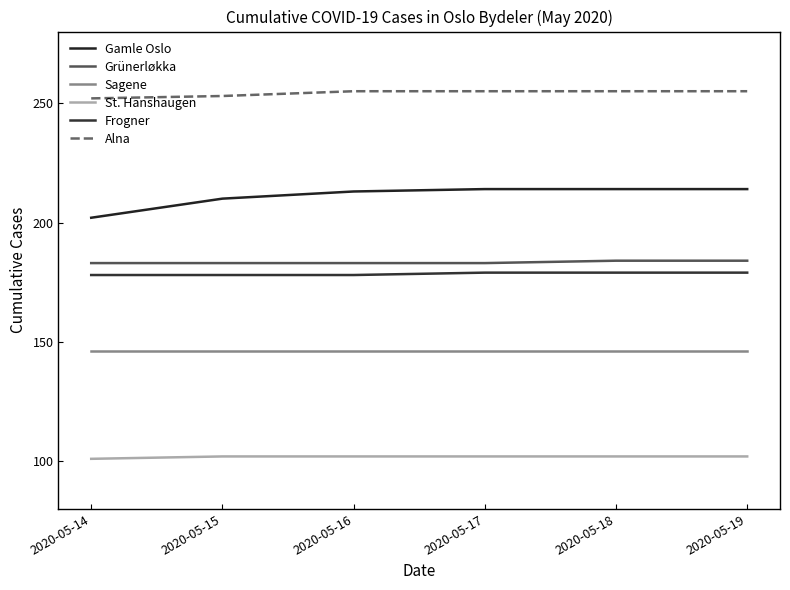

Does the chart have visible grid lines?

No